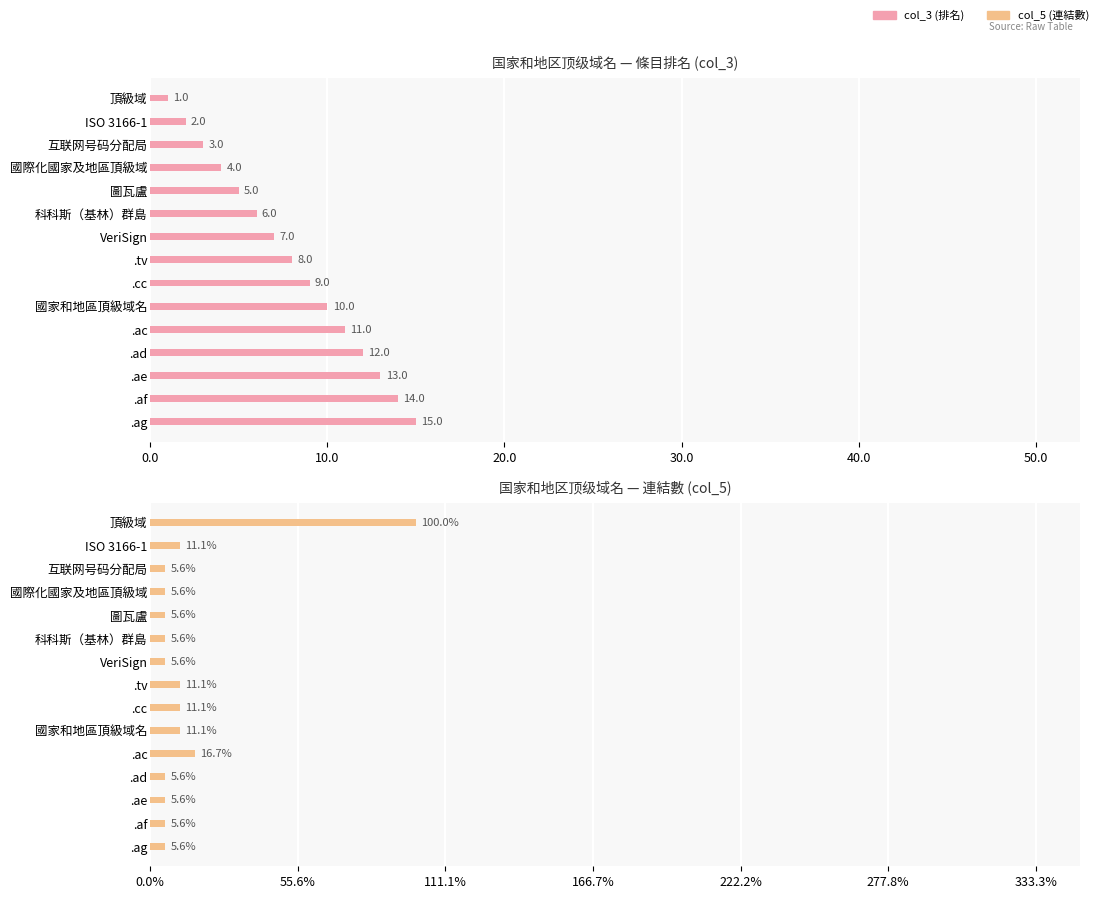

Does the chart contain any negative values?

No